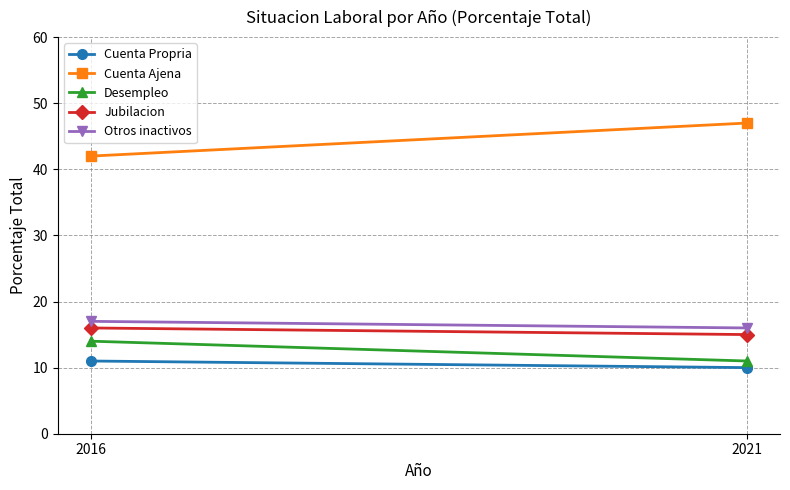

Rank the series at 2021 from highest to lowest value.

Cuenta Ajena, Otros inactivos, Jubilacion, Desempleo, Cuenta Propria